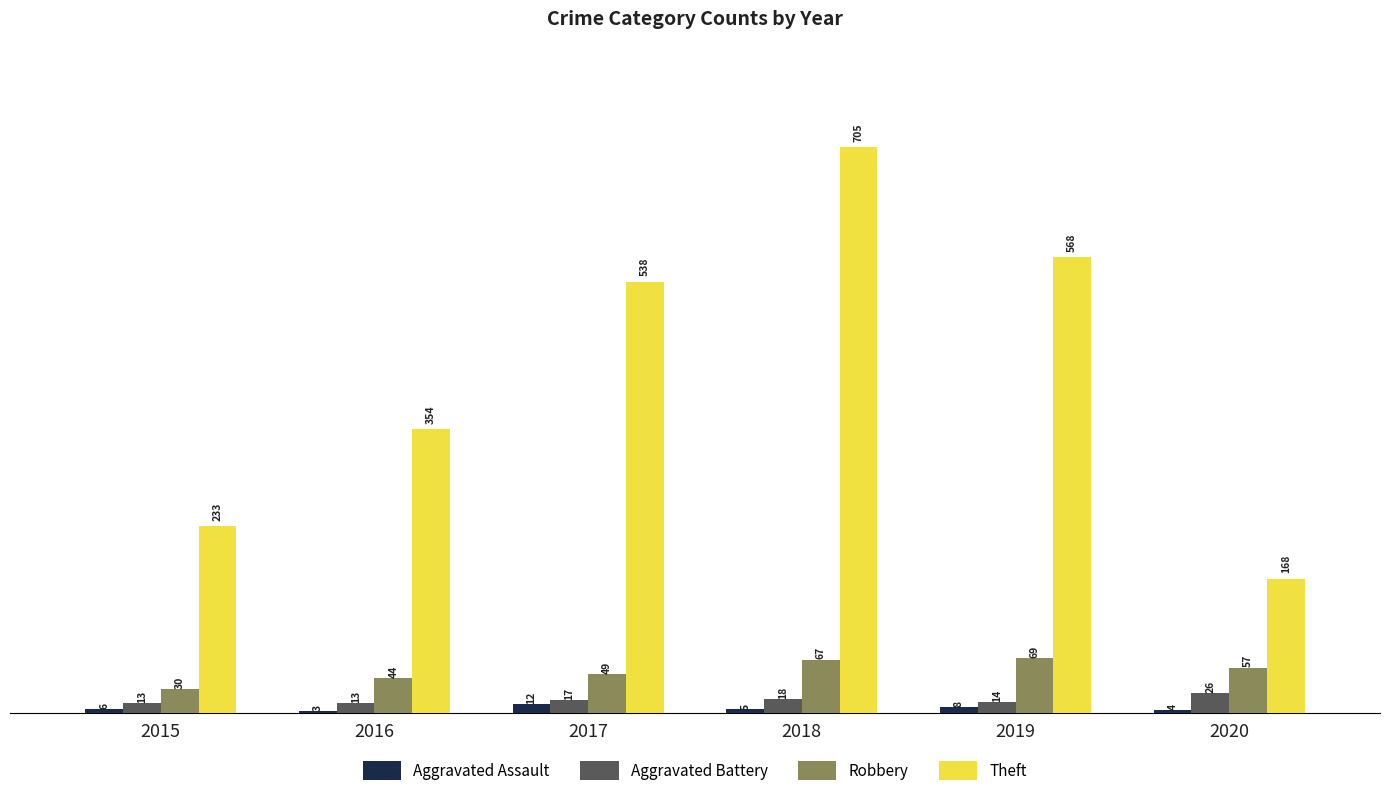

The value of Aggravated Battery at 2016 is 13. True or false?

True